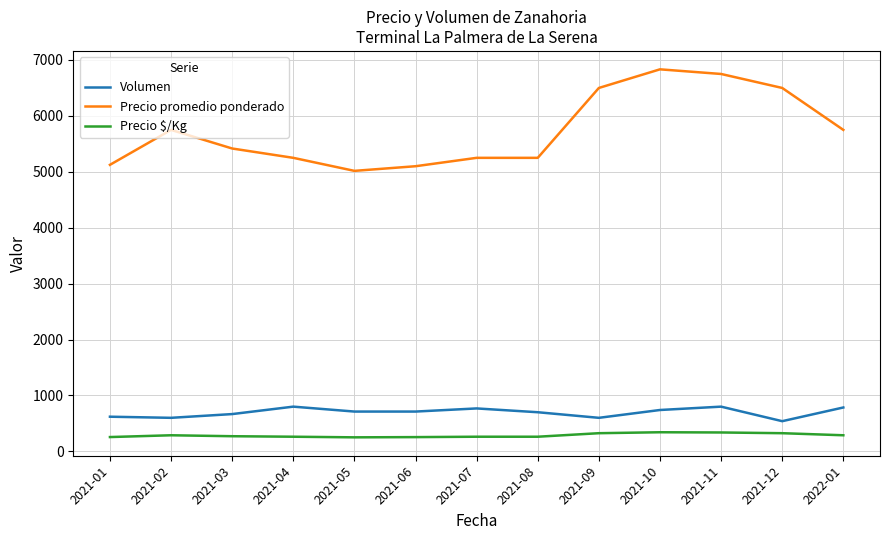

True or false: Precio $/Kg and Precio promedio ponderado cross at least once.

False